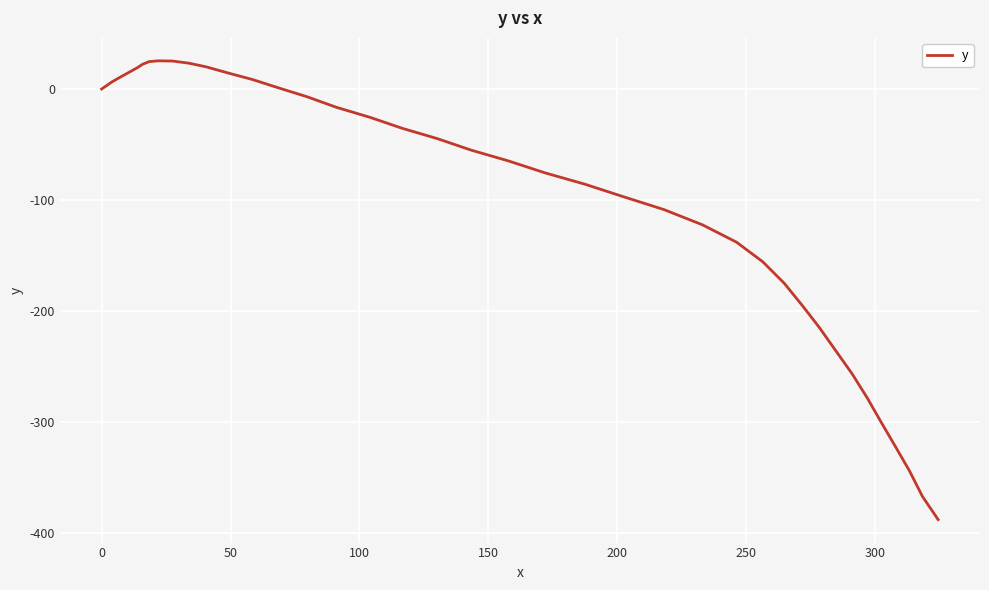

What is the smallest value displayed?

-387.8